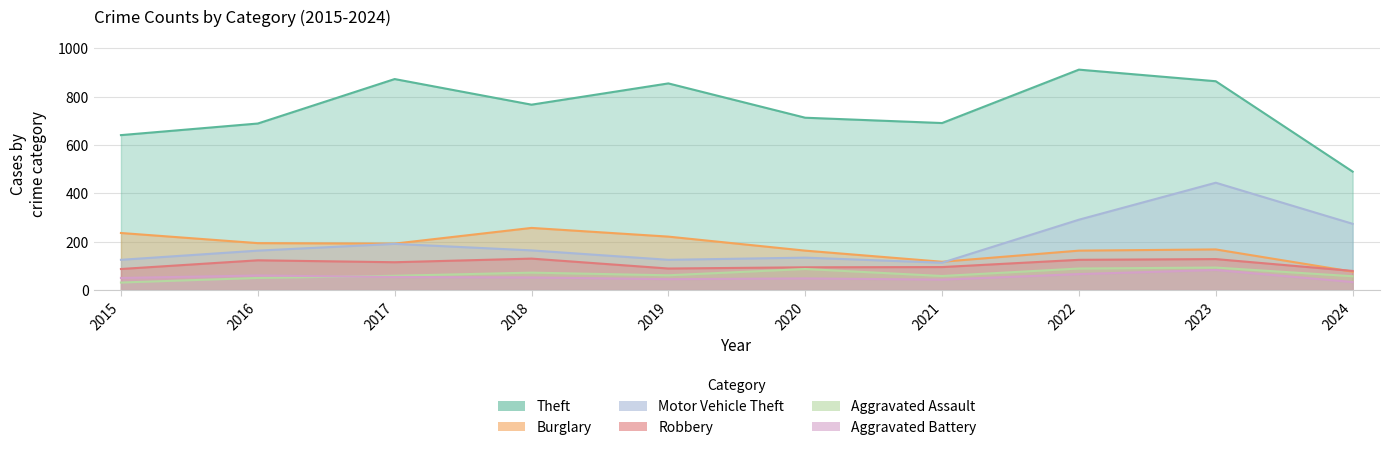

How many interior local valleys does the Robbery series have?

2